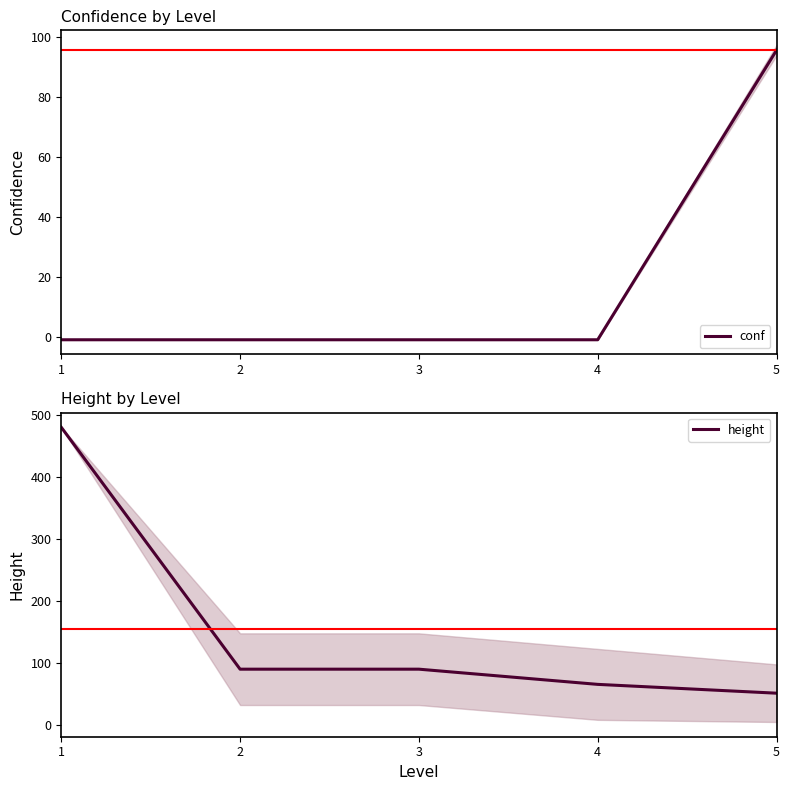

Reading left to right, transcribe all the data shown in this chart.

conf: -1.0	-1.0	-1.0	-1.0	95.5
height: 480.0	90.0	90.0	65.5	51.3